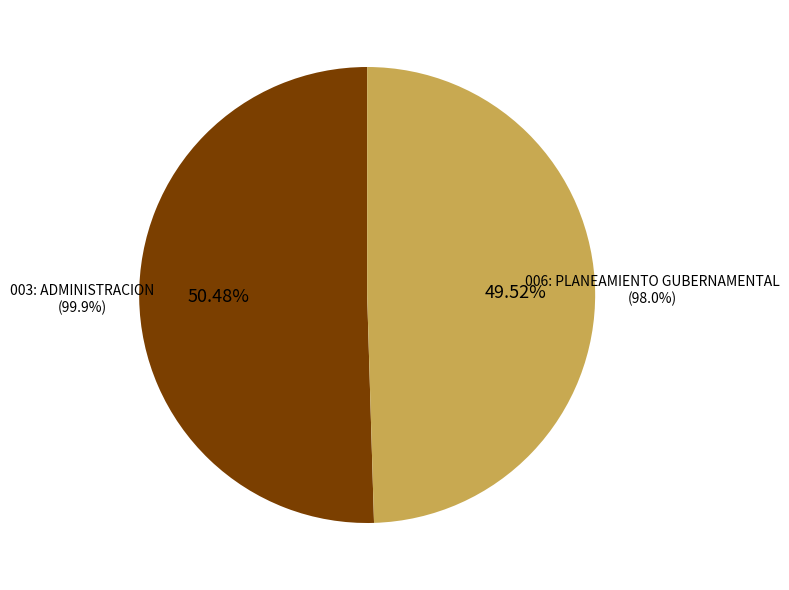

Is it true that 003: ADMINISTRACION is 50% of the pie?

True